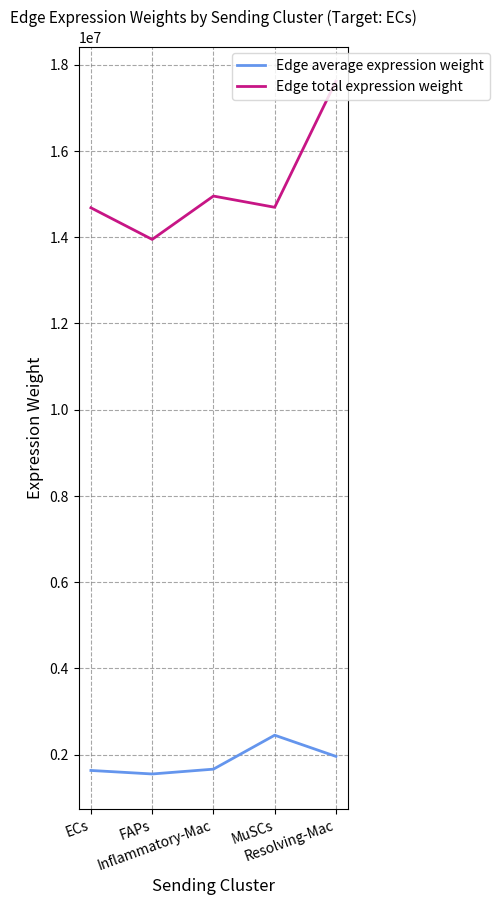

What is the difference between the maximum and minimum values in the Edge average expression weight series?

899168.1